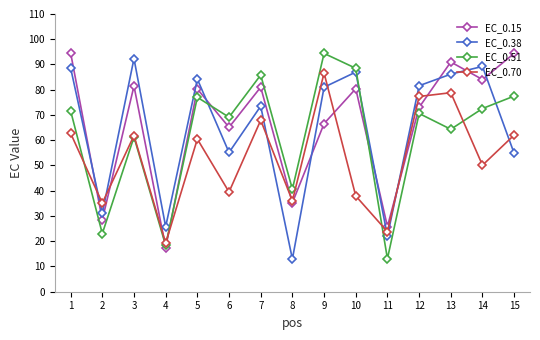

The EC_0.38 series shows 88.7 at 1. True or false?

True